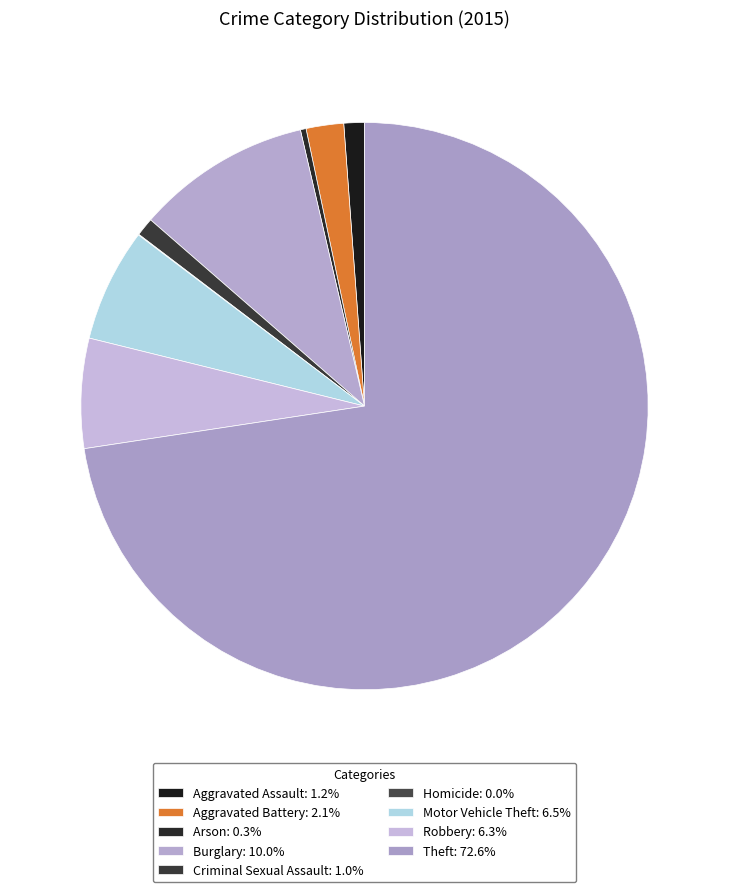

How many segments does this pie chart have?

9